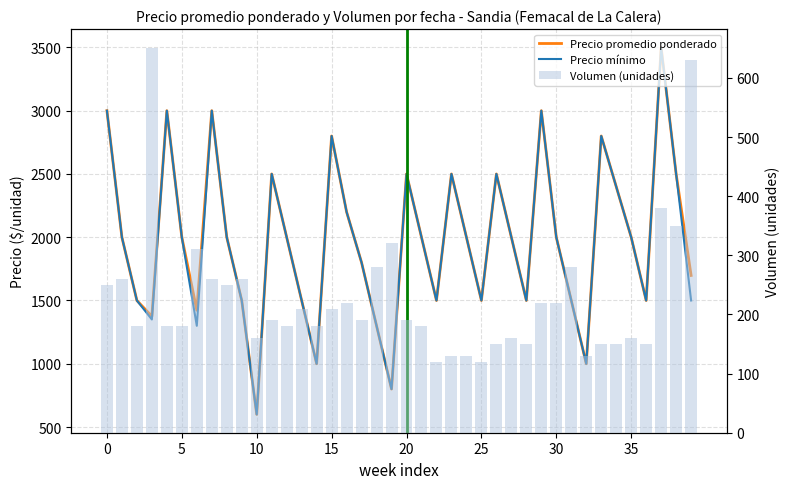

What are all the series names shown in the legend?

Precio promedio ponderado, Precio mínimo, Volumen (unidades)